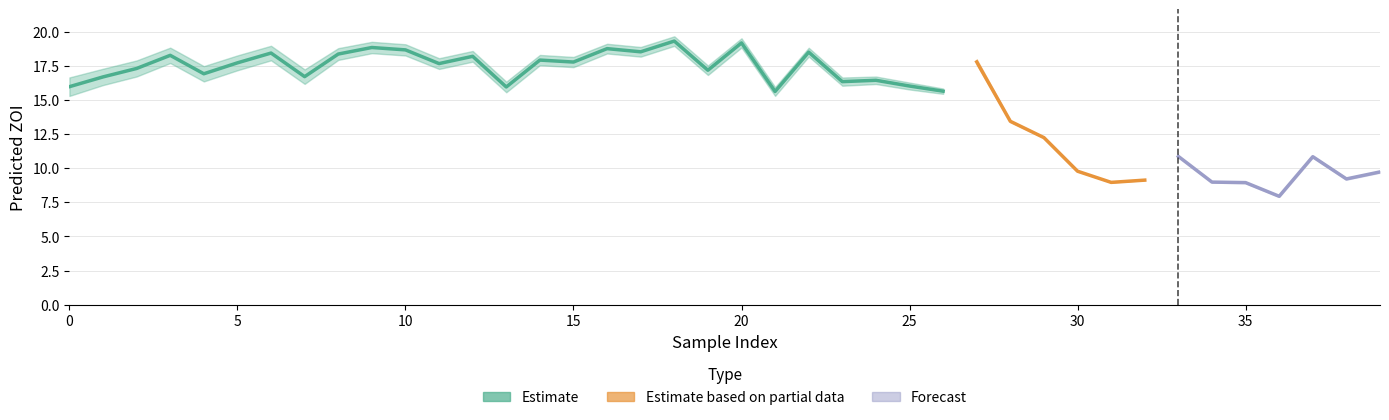

What is the difference between the maximum and second lowest values in the pred_ZOI_norm series?

10.0